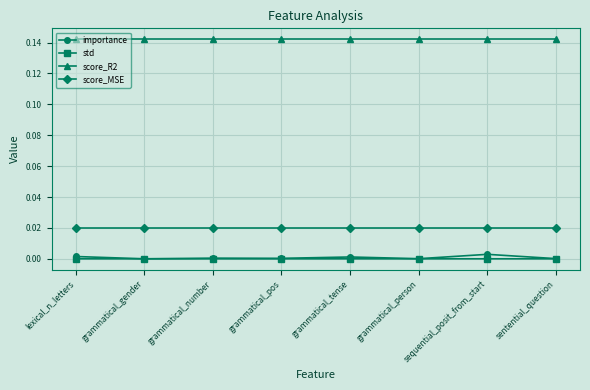

What is the label of the 7th point from the left?

sequential_posit_from_start